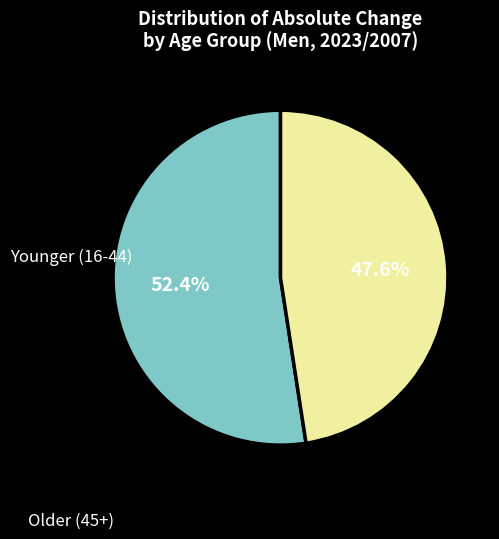

Is there any slice that represents more than half of the pie?

Yes